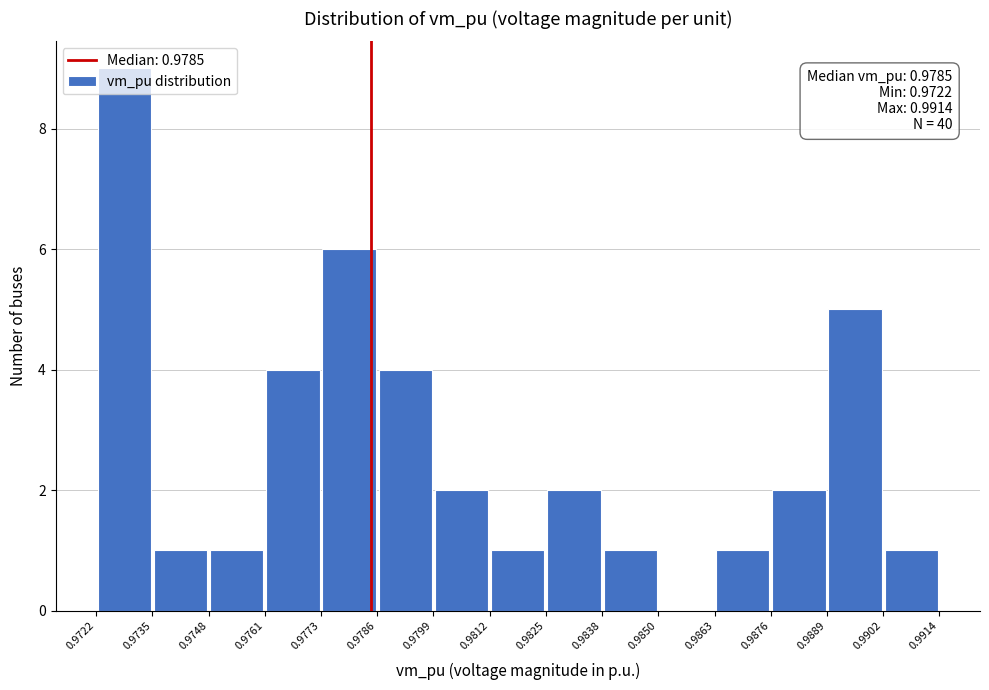

Over which range of the x-axis is the bar tallest?

0.9722 to 0.9735